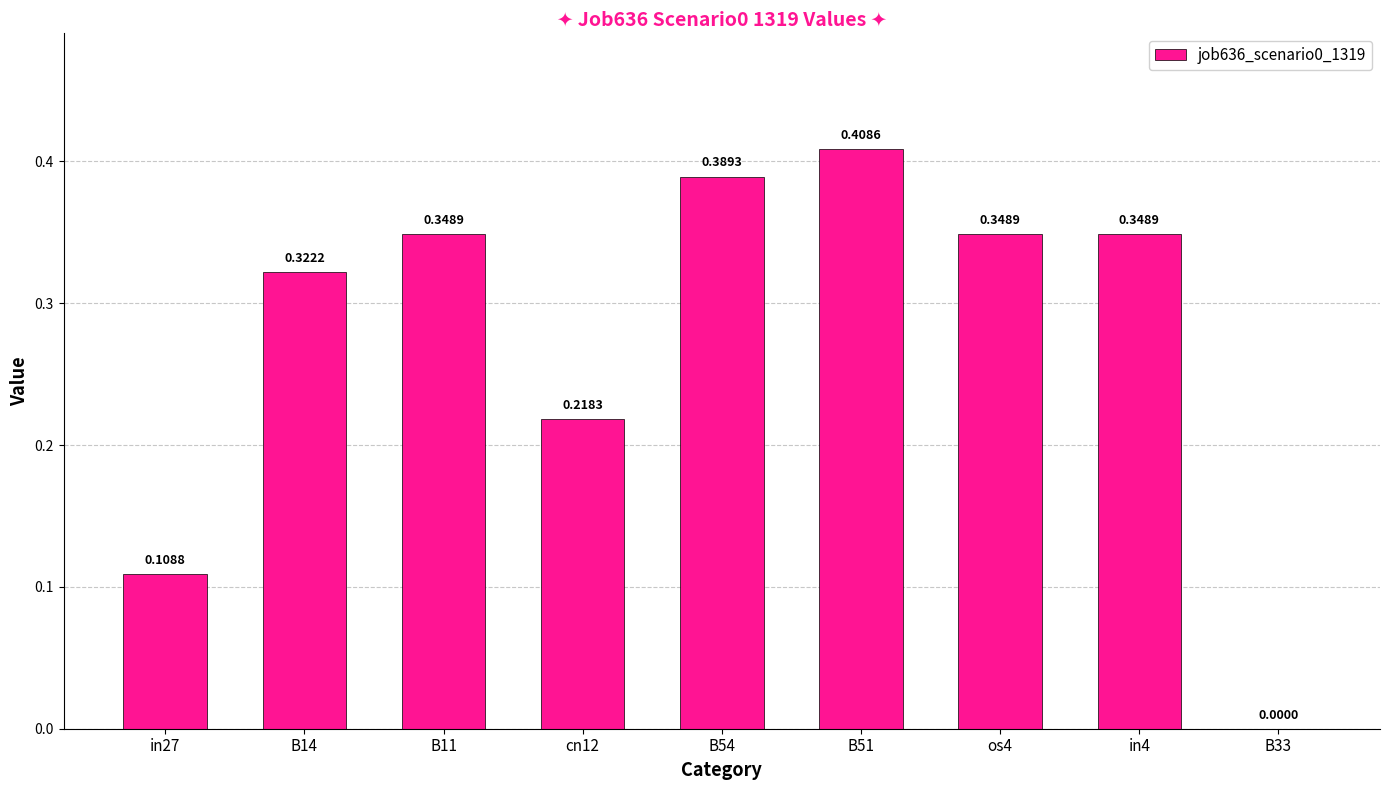

What is the change in value from B14 to B33?

-0.3